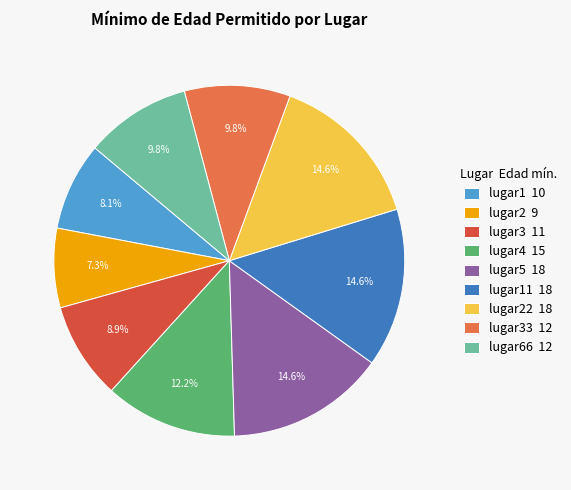

Count the number of slices in the pie.

9